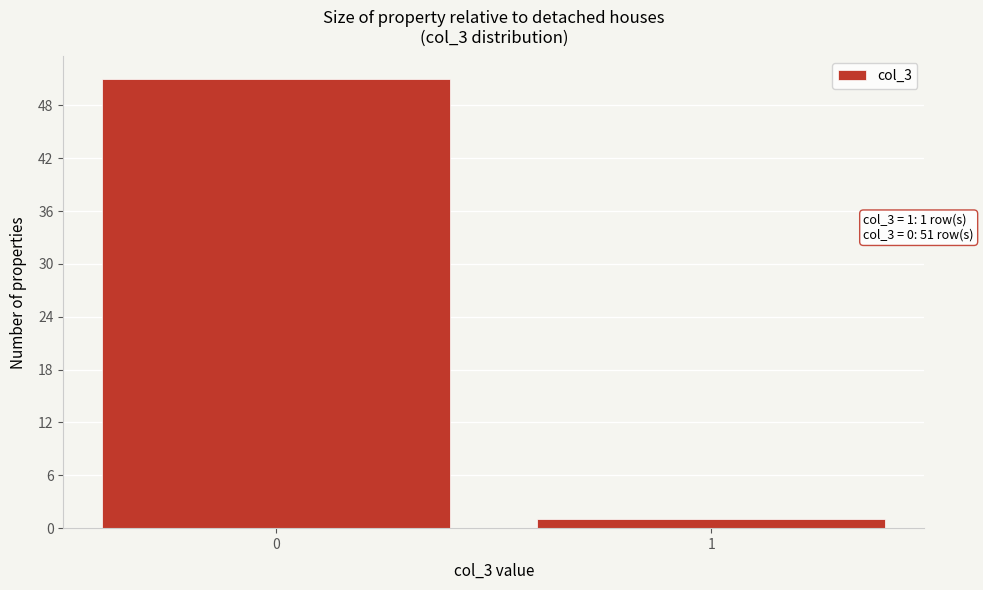

Reading left to right, extract all data points from this chart.

51	1